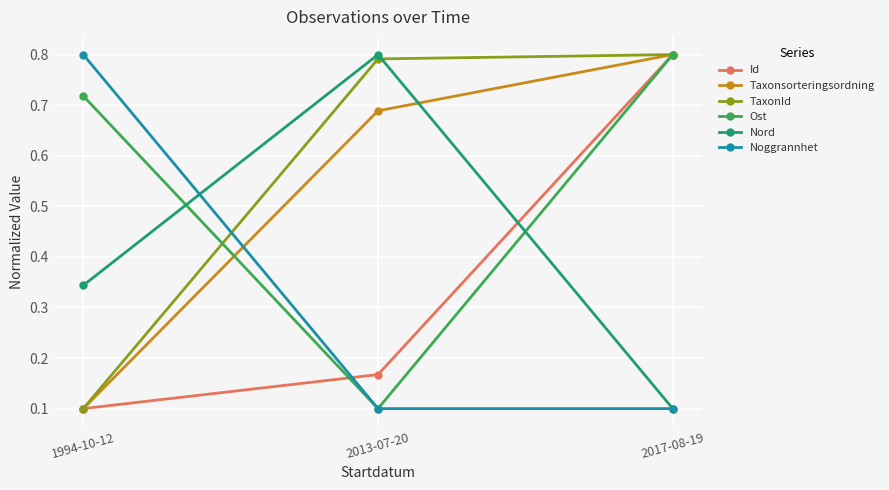

What is the sum of the Taxonsorteringsordning values at 1994-10-12 and 2017-08-19?

0.9